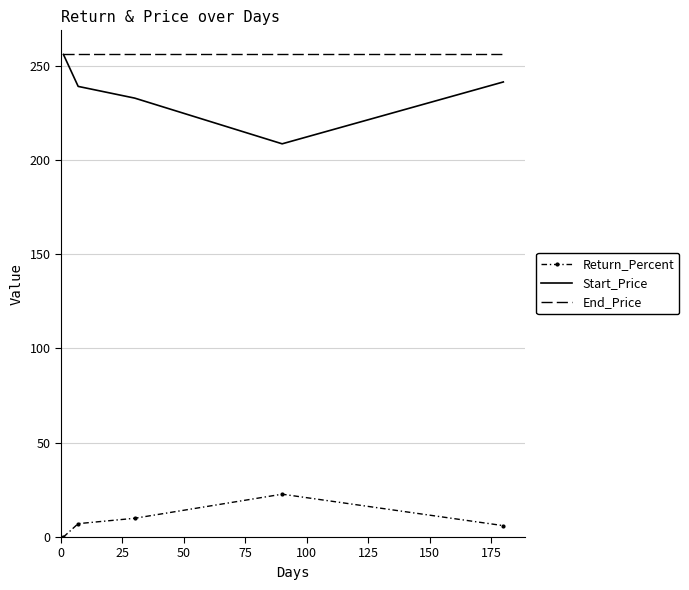

What is the highest value of the Return_Percent series?

22.7